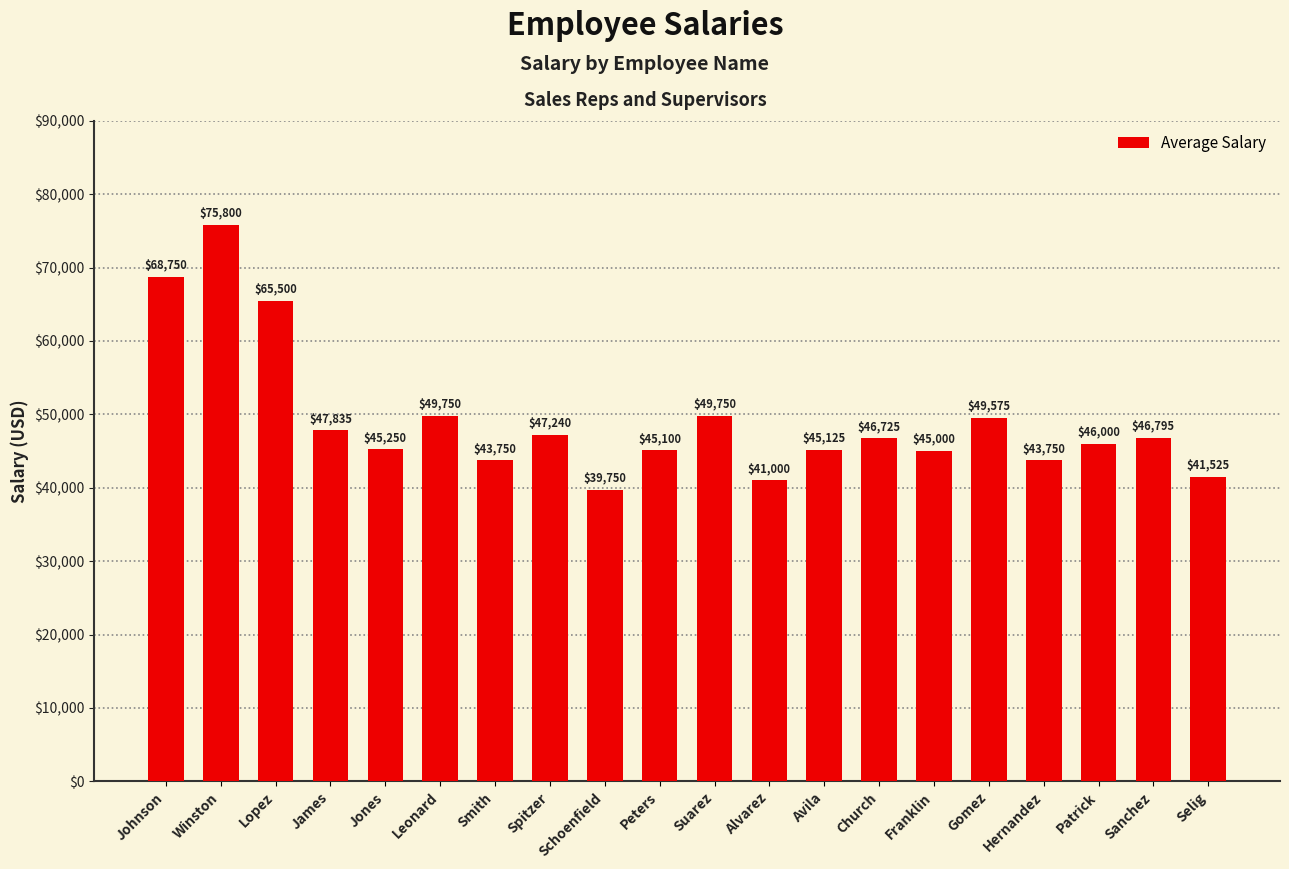

Between Alvarez and Lopez, which is larger?

Lopez